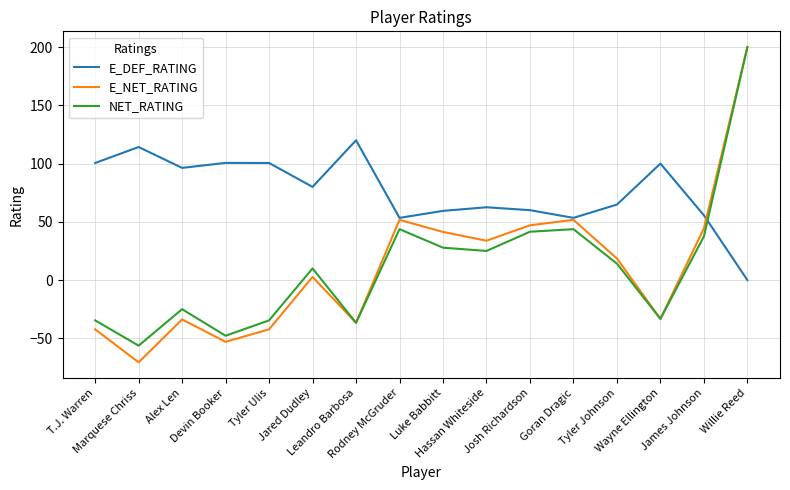

True or false: E_DEF_RATING and NET_RATING cross at least once.

True